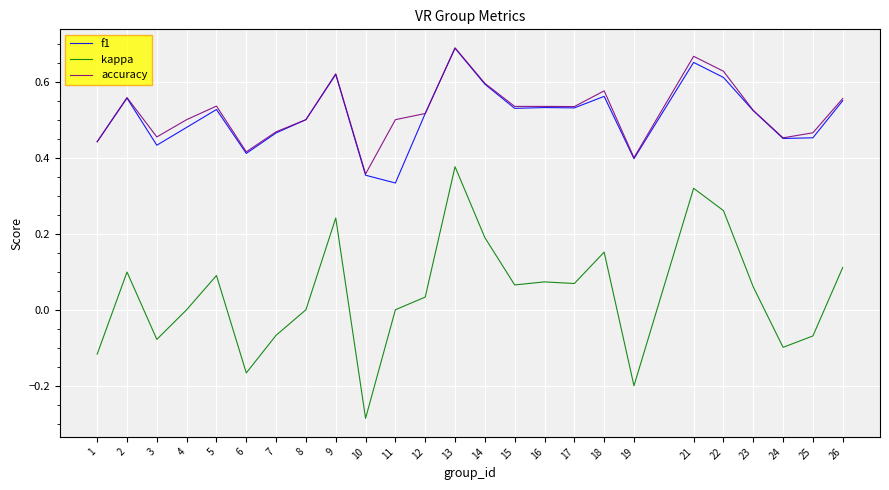

What is the total value across all series at 22?

1.5